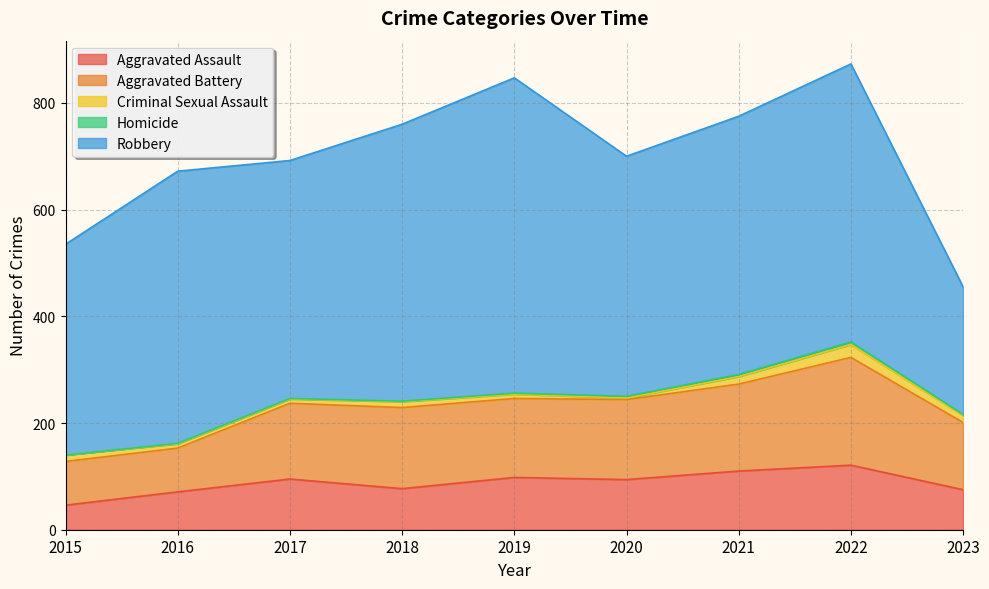

At which label is Robbery closest to 415?

2015